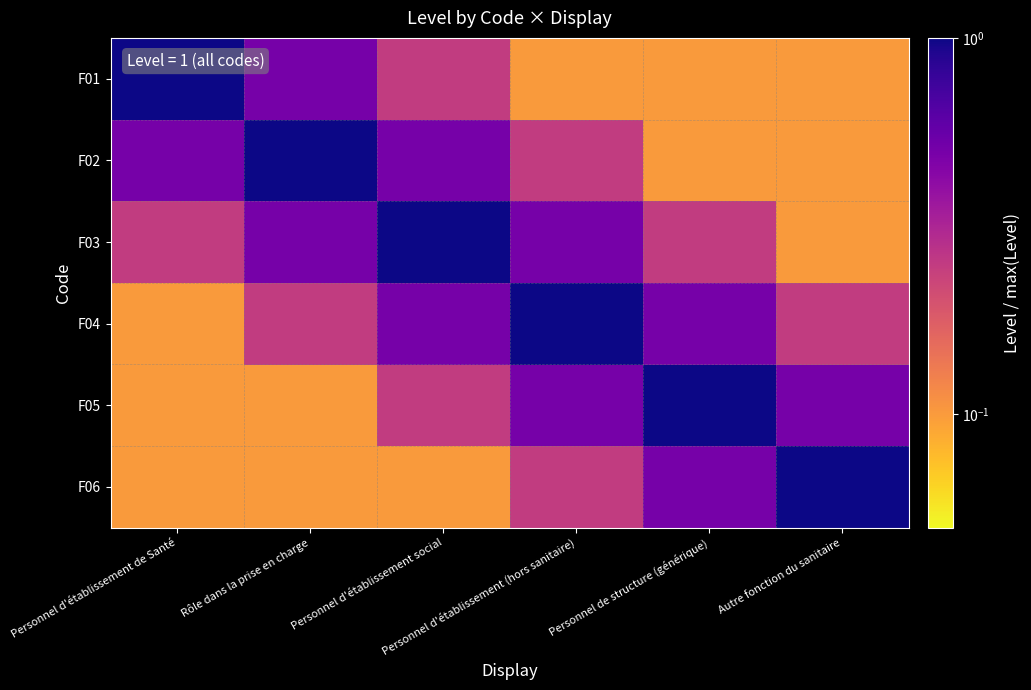

What is the total value across all series at Autre fonction du sanitaire?

2.0